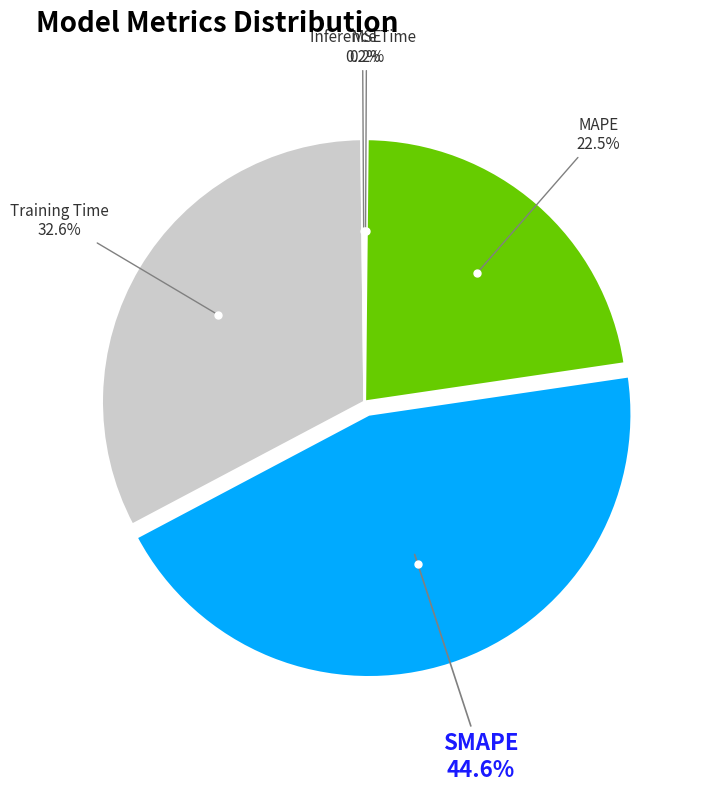

Is there a majority slice in this chart?

No